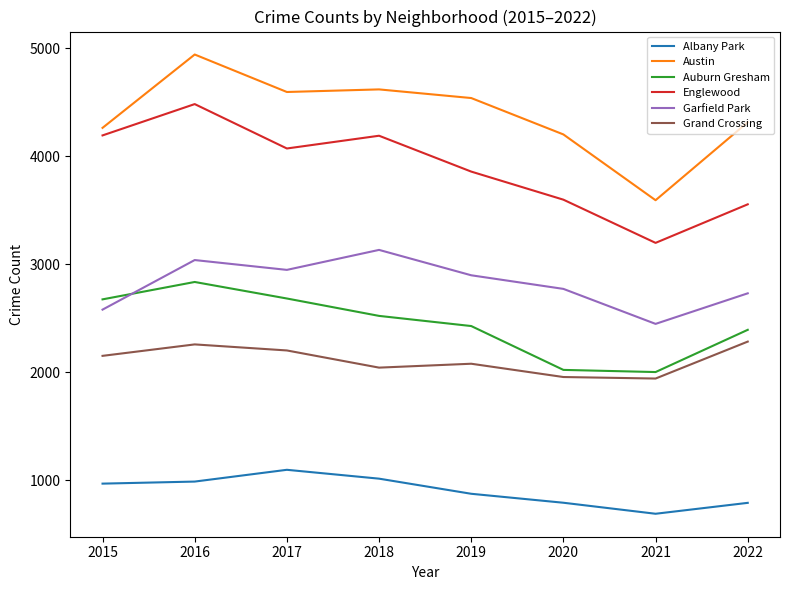

What is the sum of all Auburn Gresham values?

19561